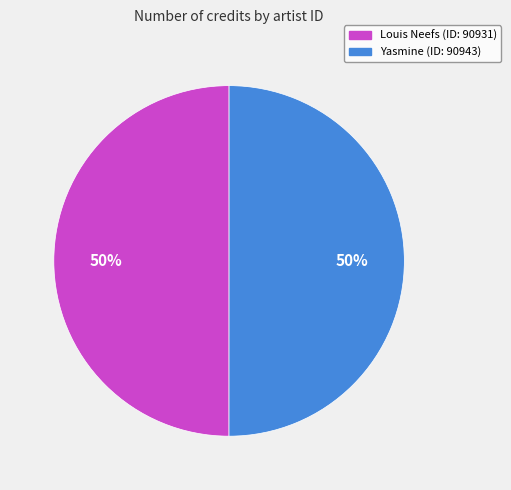

To the nearest percent, what is the average slice percentage?

50%